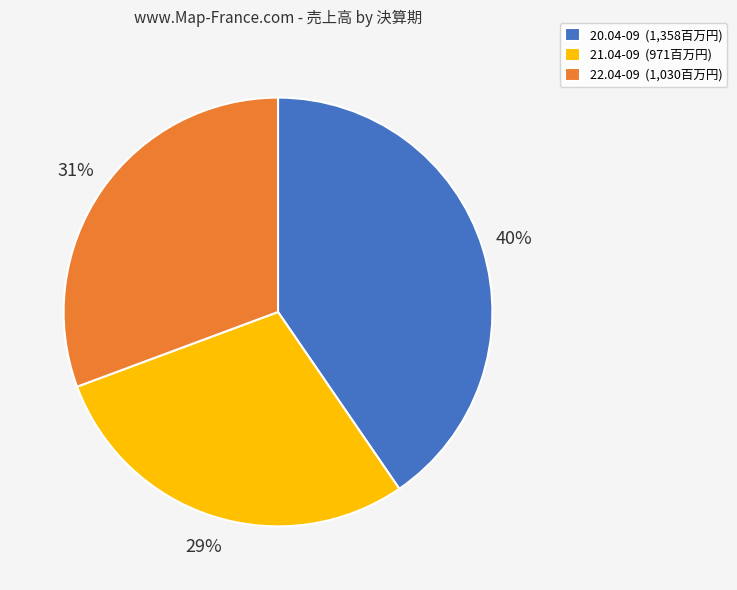

What percentage is the 21.04-09 slice, to the nearest percent?

29%